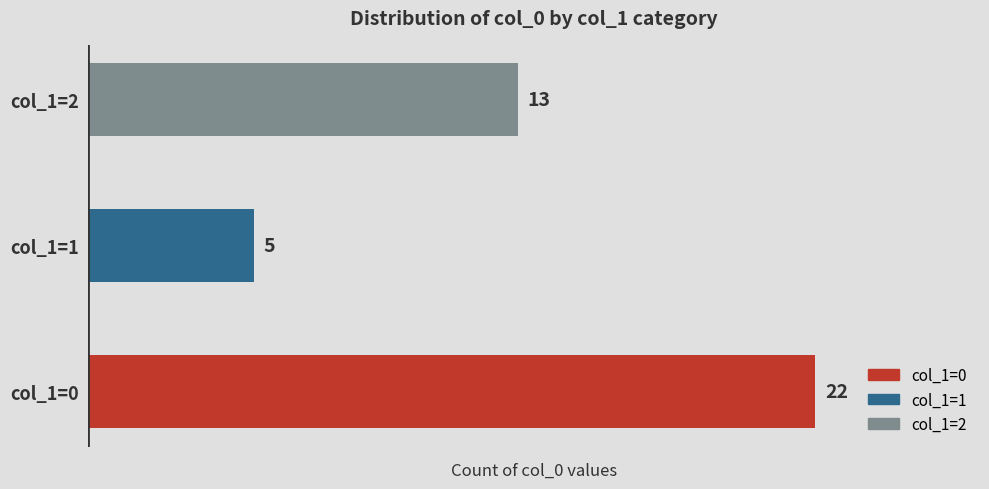

The chart shows a value of 7 at col_1=1. True or false?

False